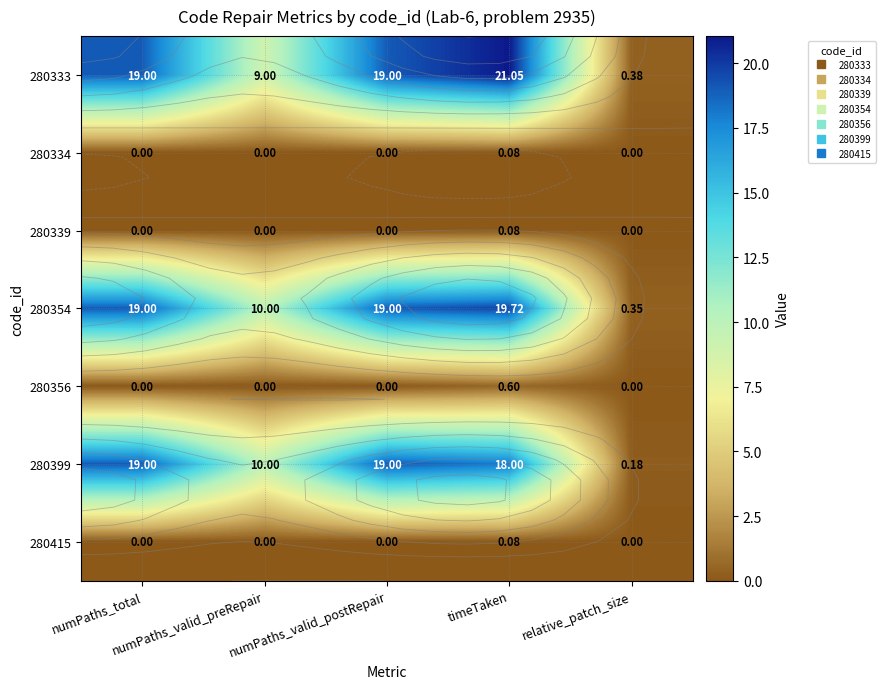

What is the lowest value of the 280354 series?

0.3